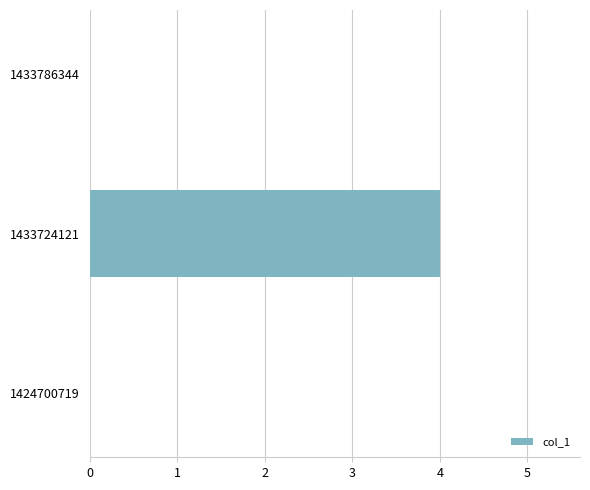

Is it true that the value at 1424700719 is 0?

True